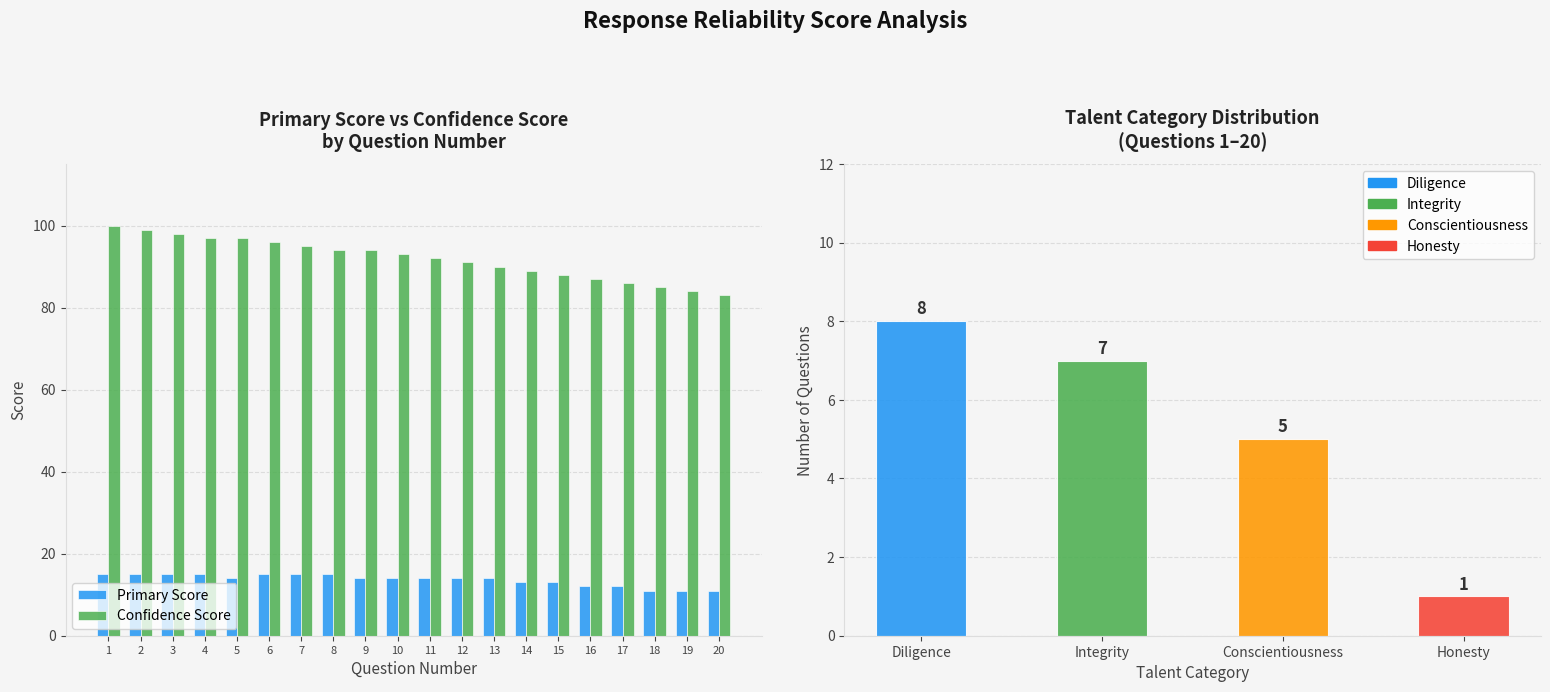

At which category is the sum across all series the highest?

1